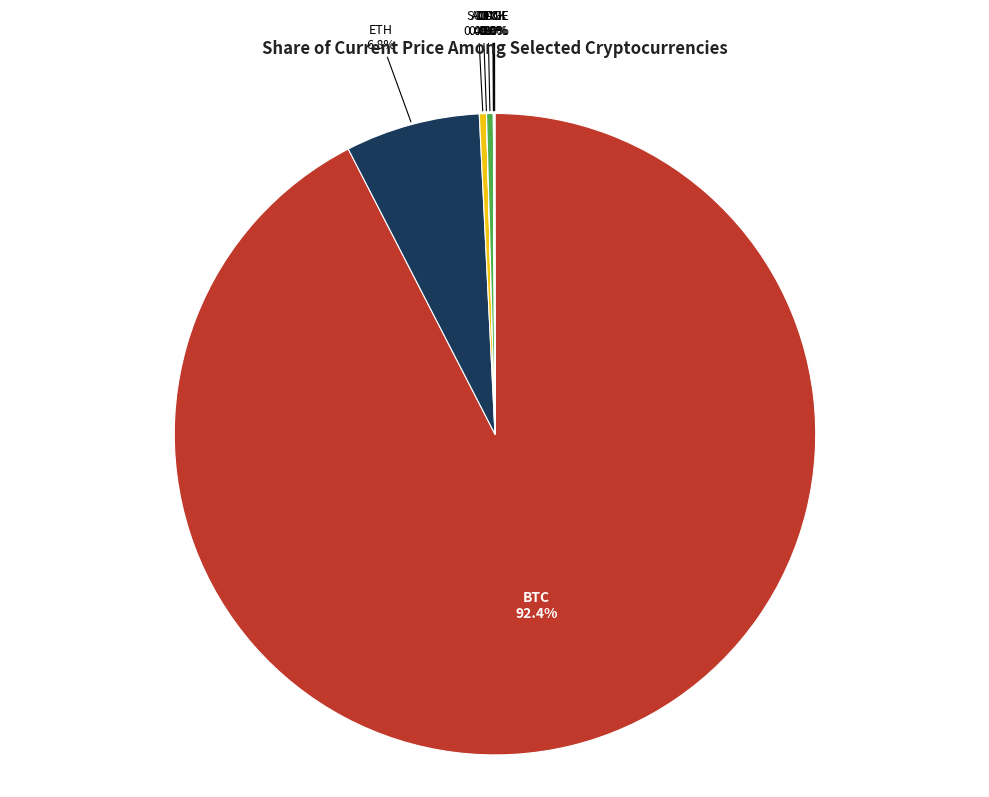

Which slice represents more than half of the pie?

BTC